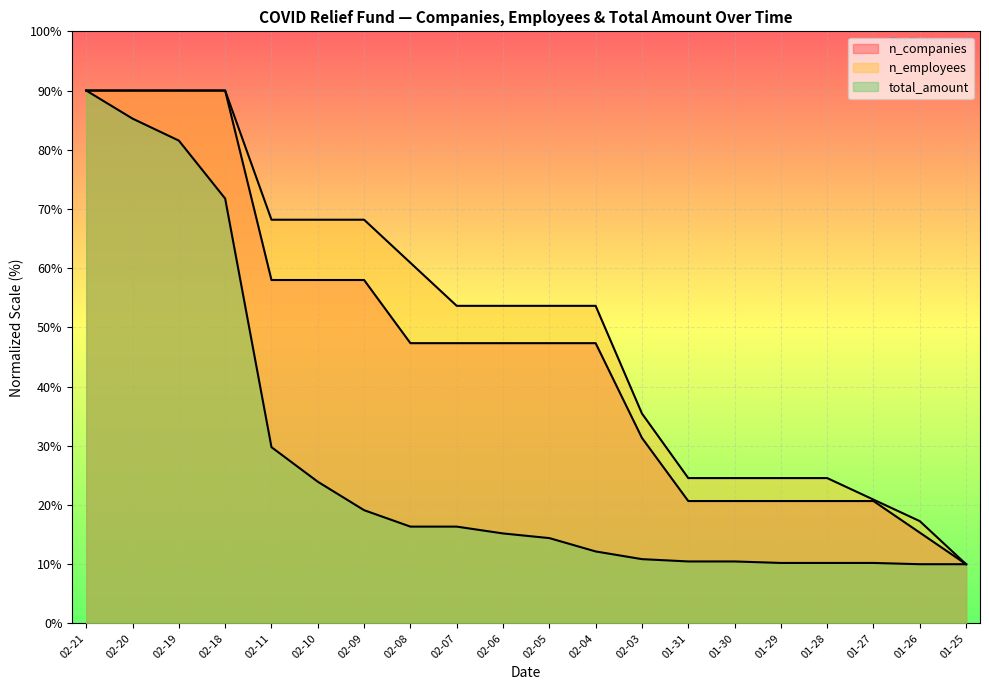

What is the approximate value of n_companies at 01-31?

20.7